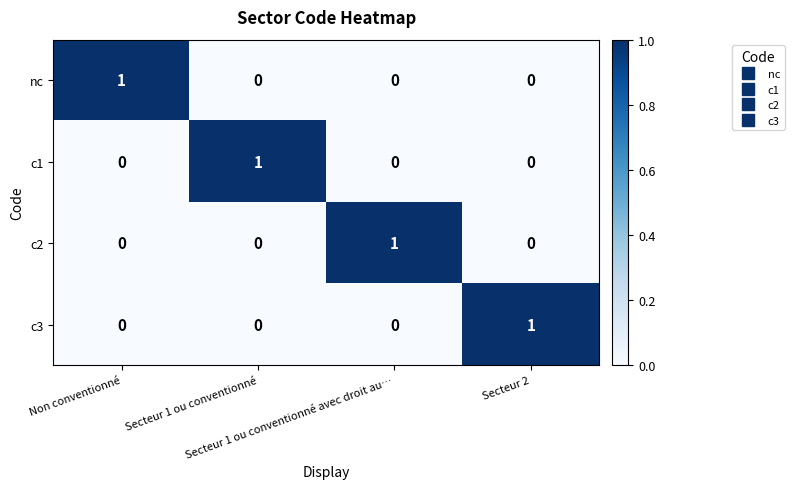

Count the c3 values in the range 0 to 1.

4